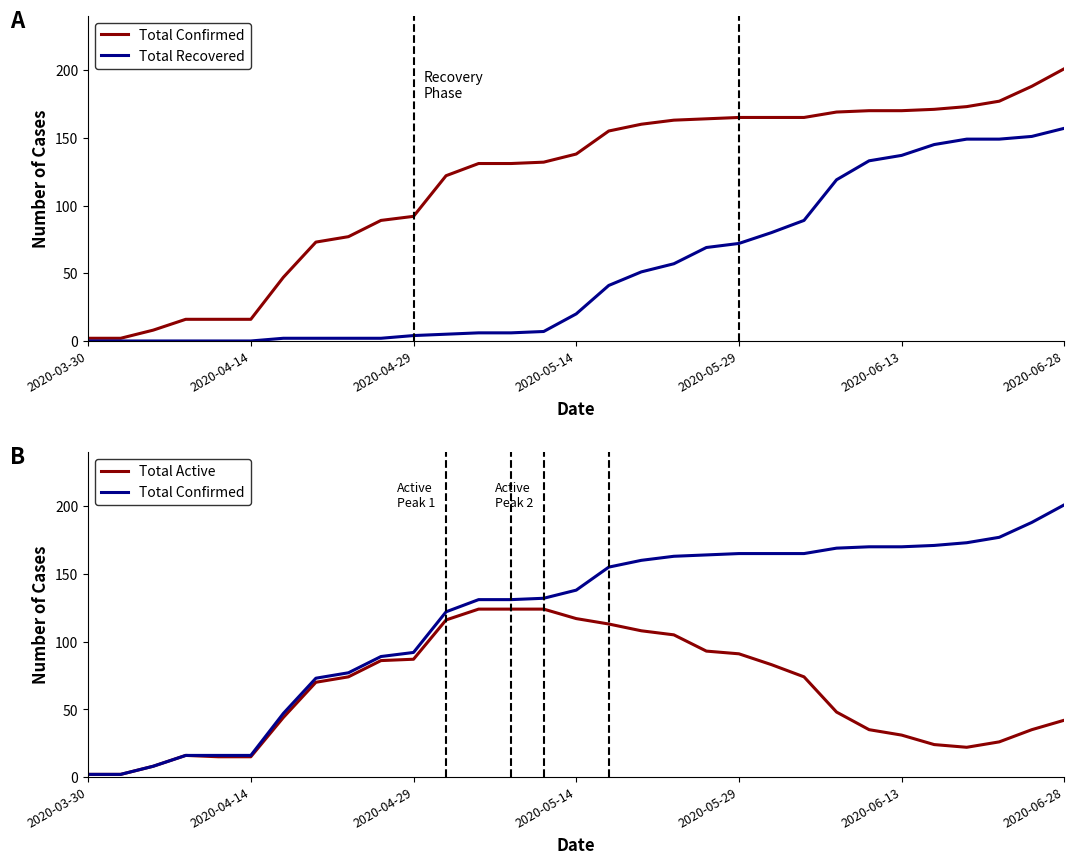

How many lines are shown in the chart?

3